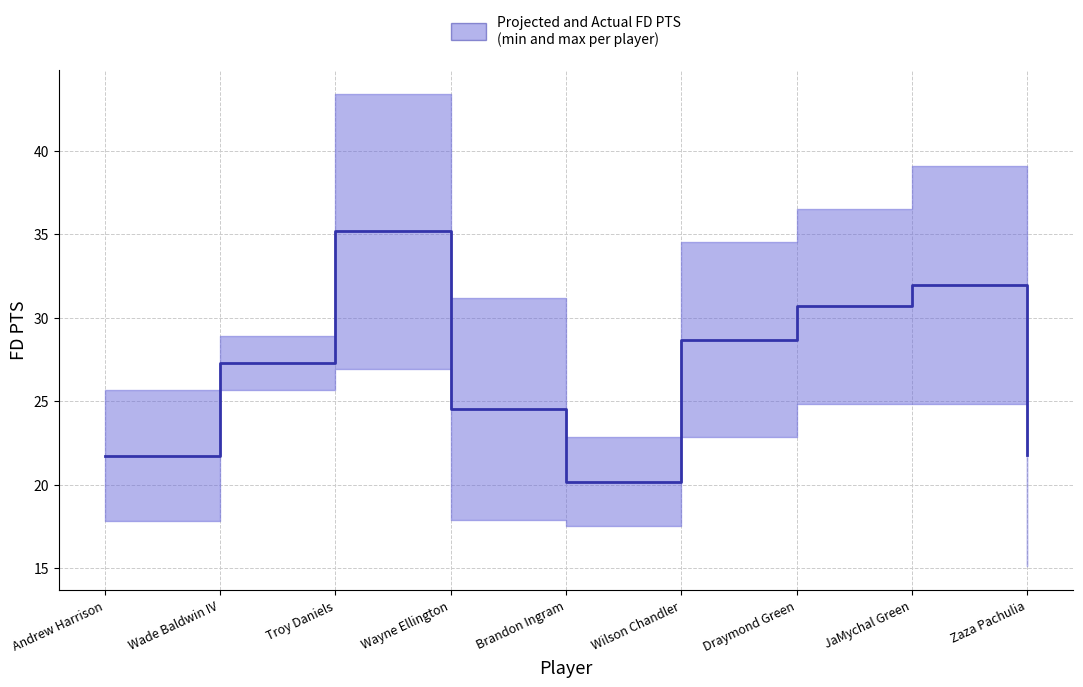

Which category has the lowest value across all series?

Brandon Ingram